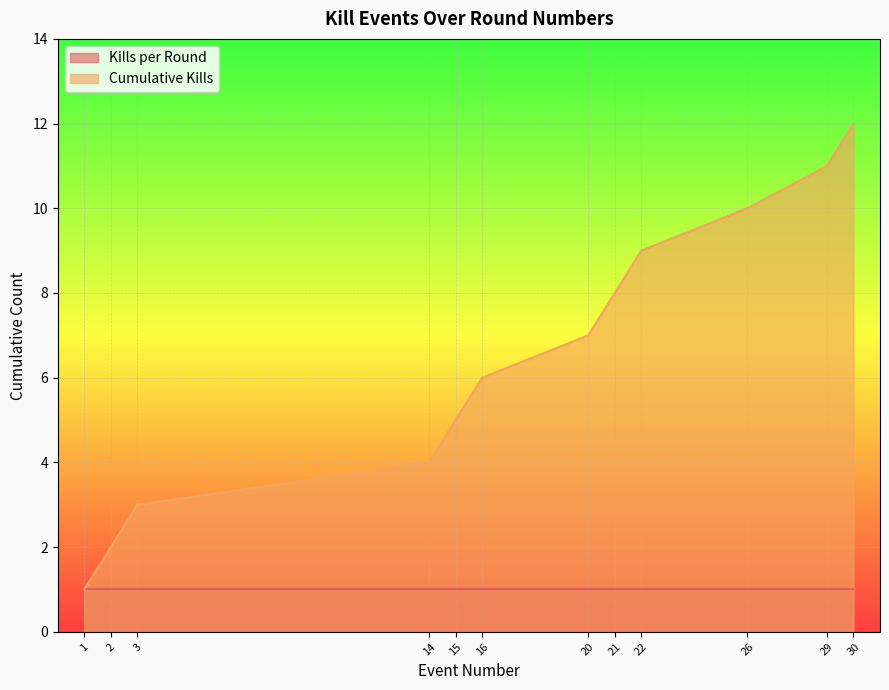

Reading right to left, what are all the values shown in this chart?

12	11	10	9	8	7	6	5	4	3	2	1